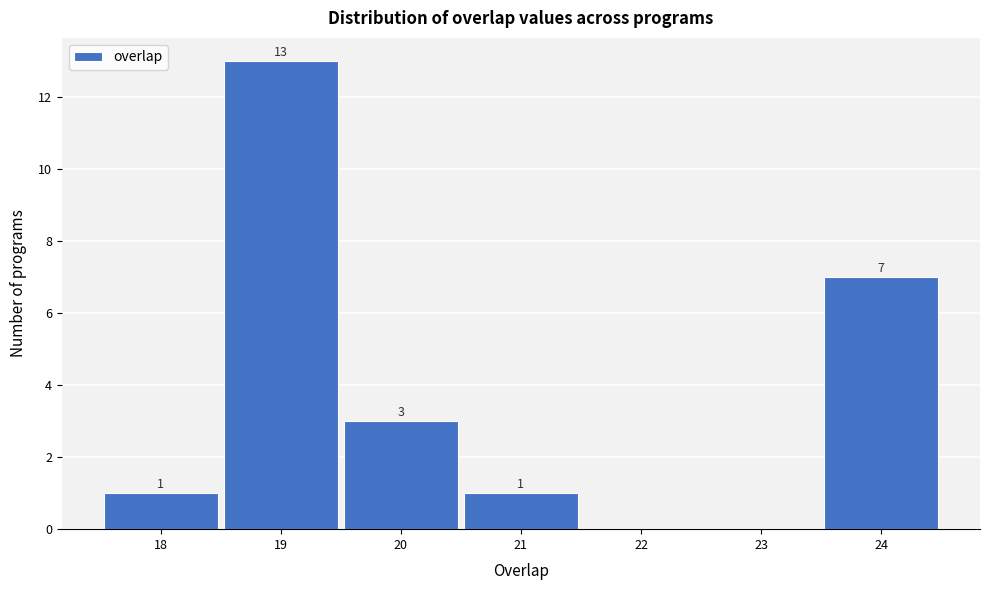

Over which range of the x-axis is the bar tallest?

18.5 to 19.5